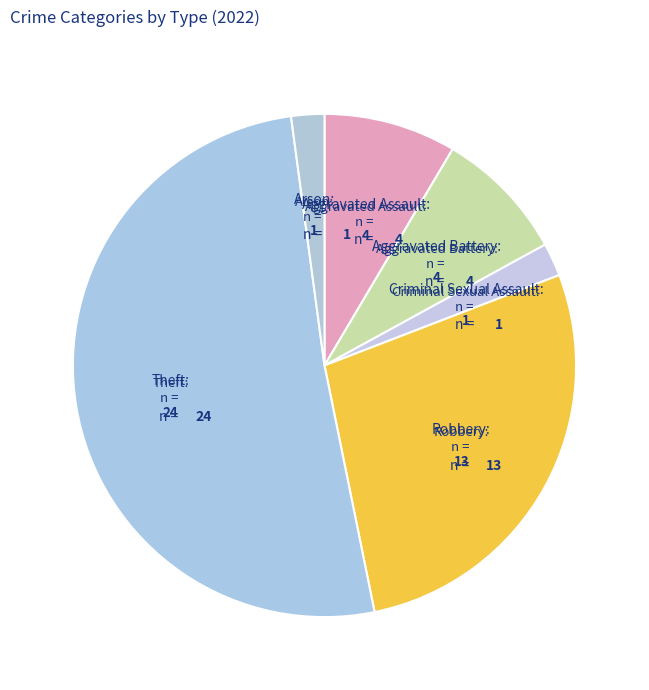

What is the majority slice?

Theft